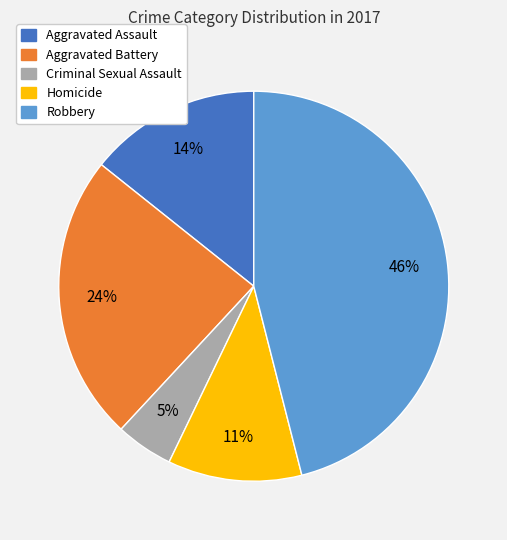

Count the number of slices in the pie.

5